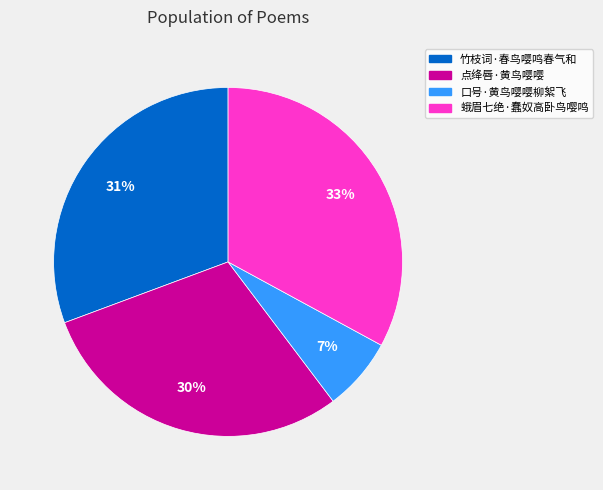

Which slice is the smallest?

口号·黄鸟嘤嘤柳絮飞